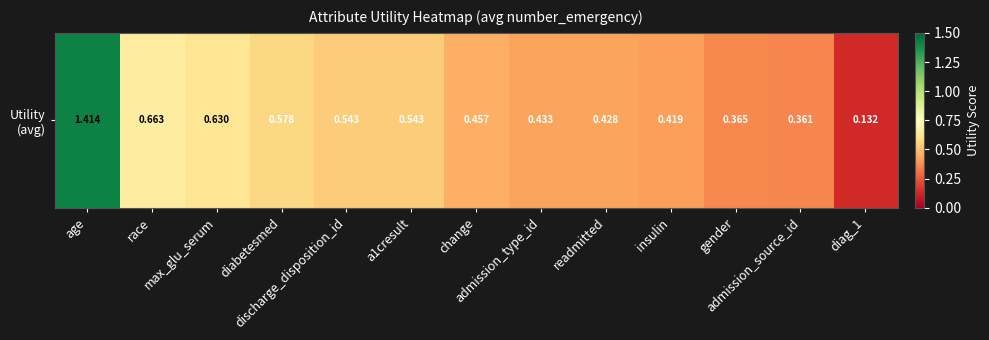

Is it true that the value at admission_type_id is 0.4?

True